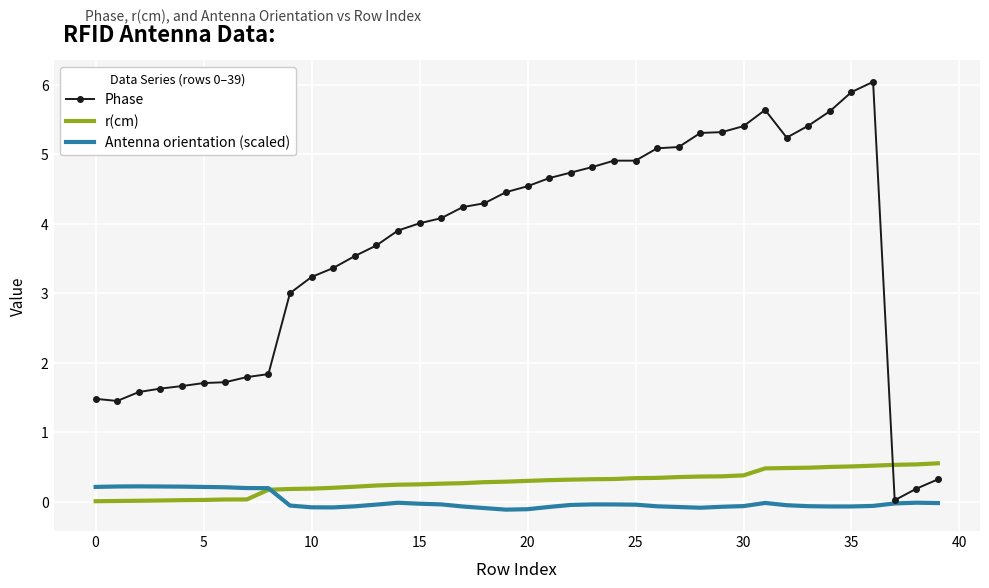

What is the highest value of the r(cm) series?

0.6